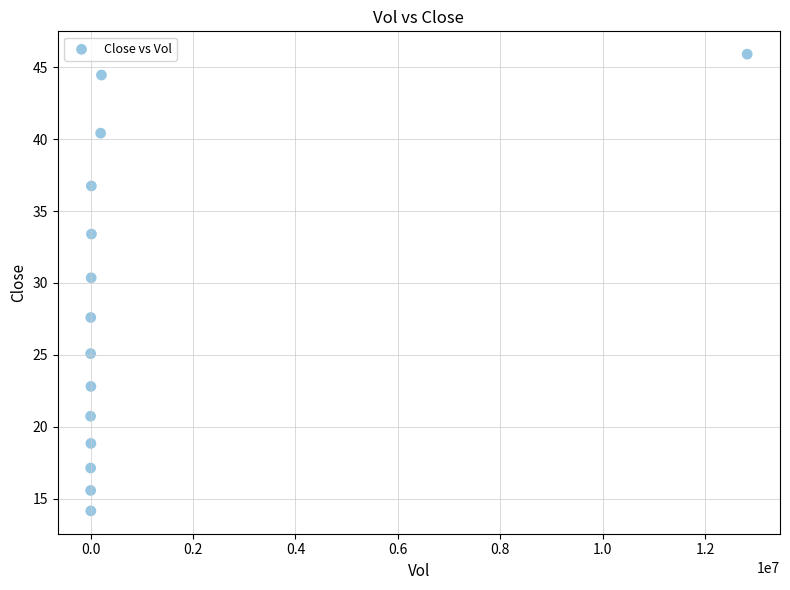

What is the range of Y values (max minus min)?

31.7